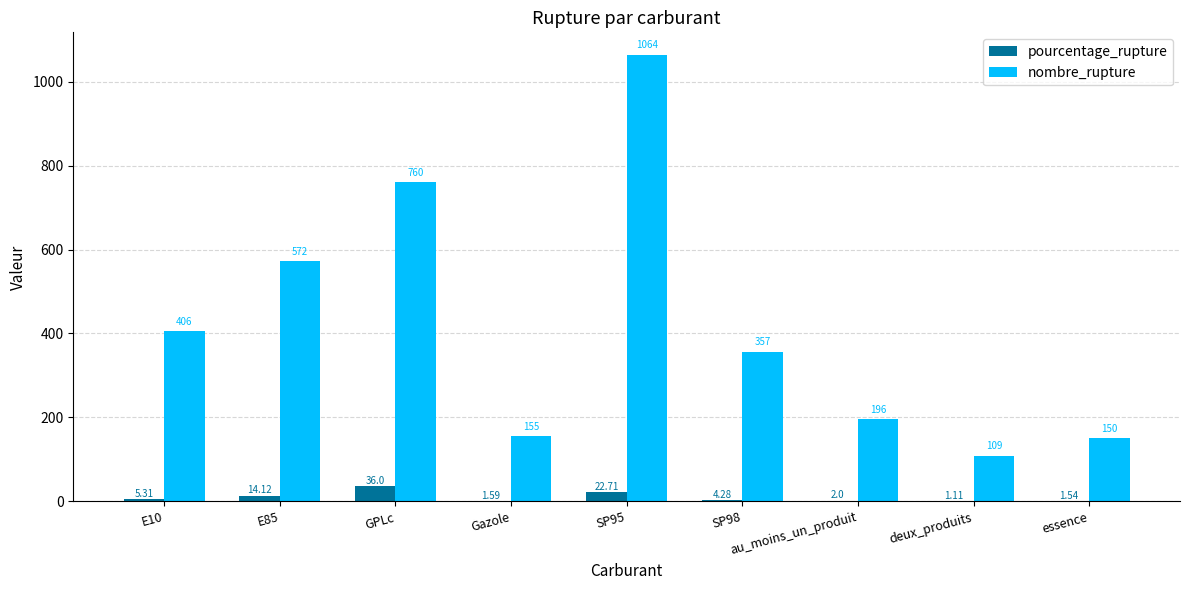

Which series has the largest total across all categories?

nombre_rupture